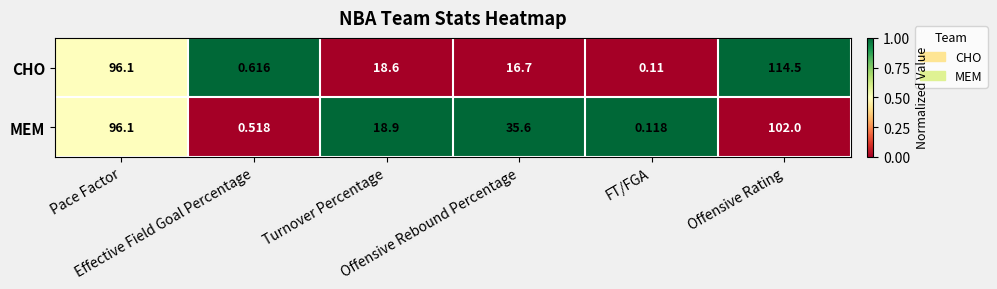

What is the total value across all series at Effective Field Goal Percentage?

1.1